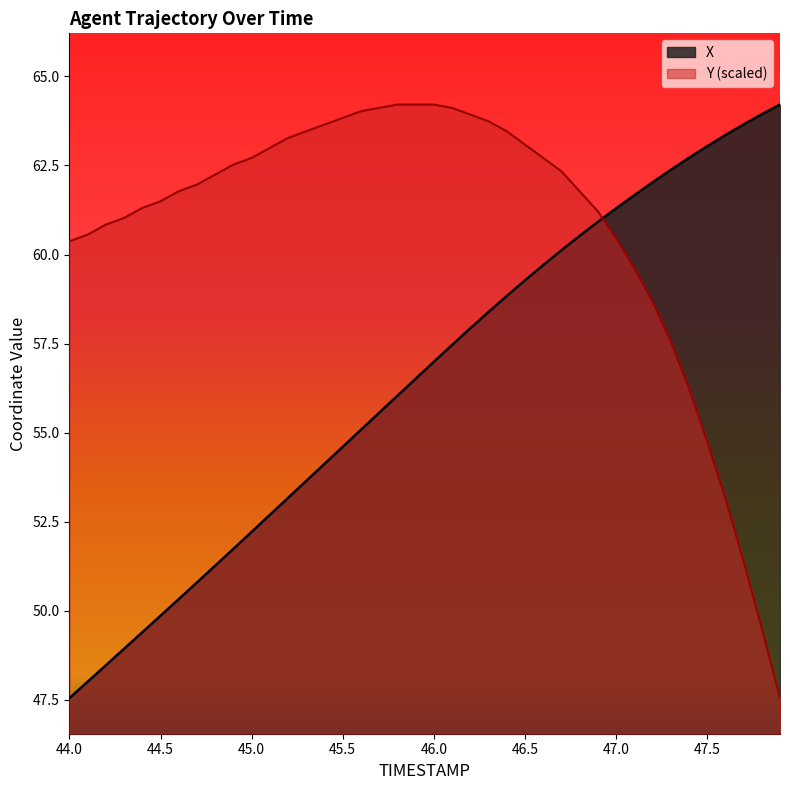

How many categories are shown in the chart?

40